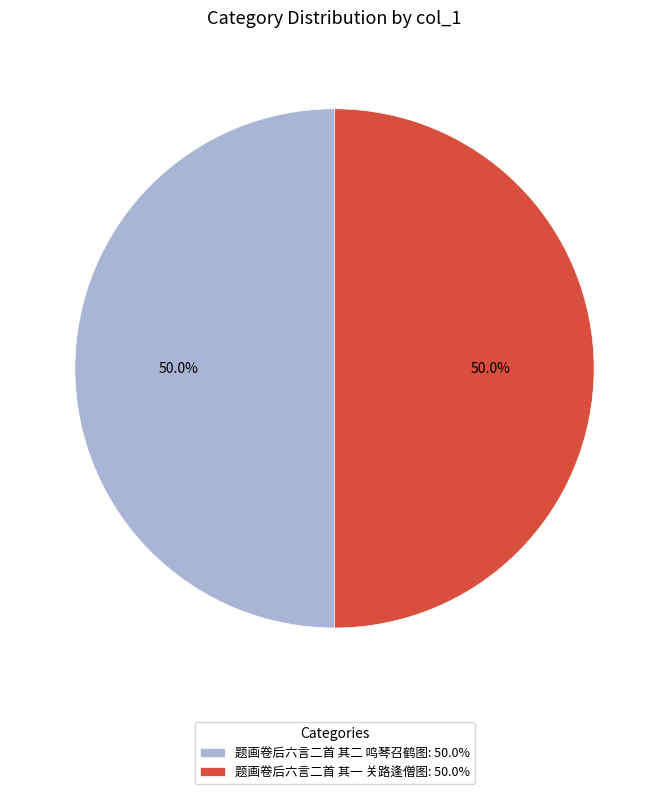

Combined, do 题画卷后六言二首 其一 关路逢僧图: 50.0% and 题画卷后六言二首 其二 鸣琴召鹤图: 50.0% account for over 50%?

Yes